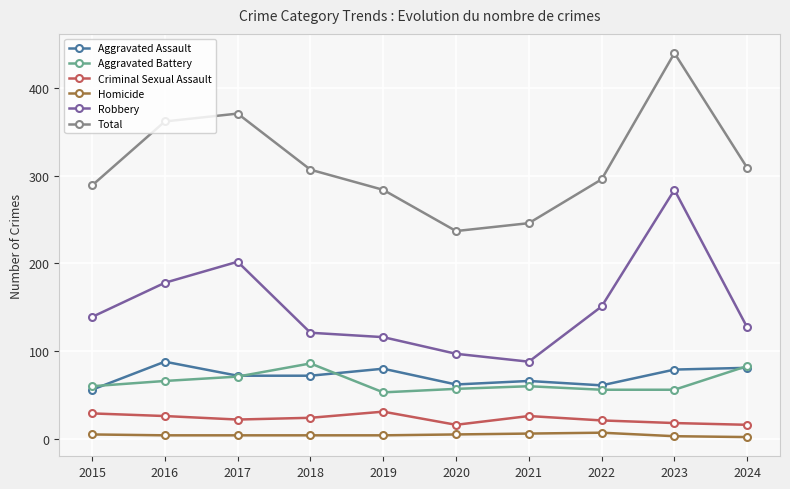

True or false: Robbery and Criminal Sexual Assault cross at least once.

False